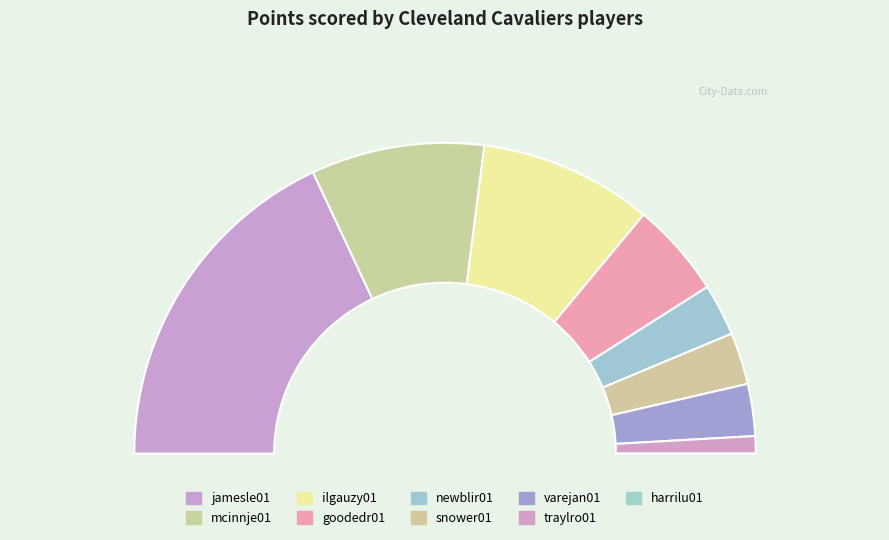

What percentage is the varejan01 slice, to the nearest percent?

5%